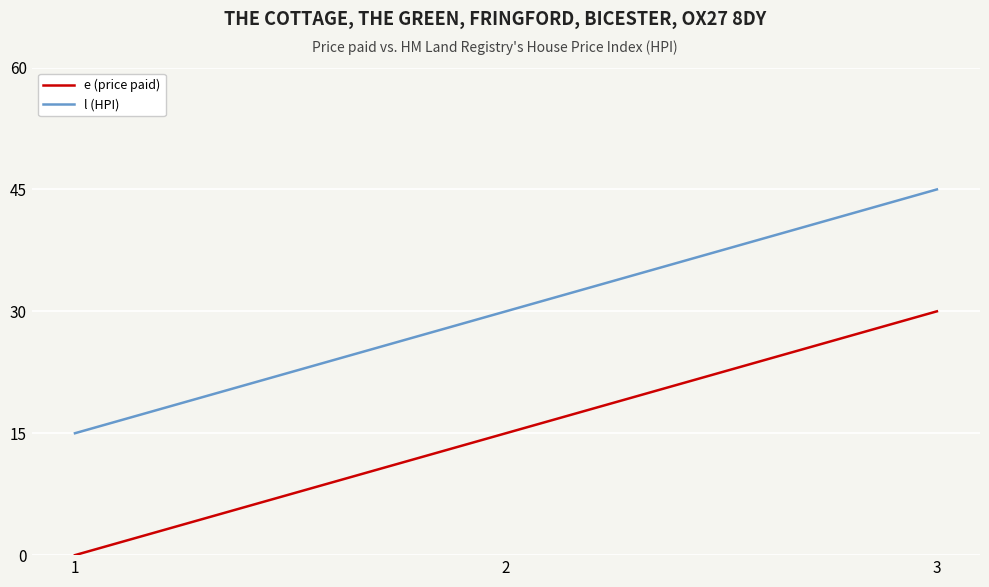

Is the value of l (HPI) at 3 greater than the value of e (price paid) at 2?

Yes